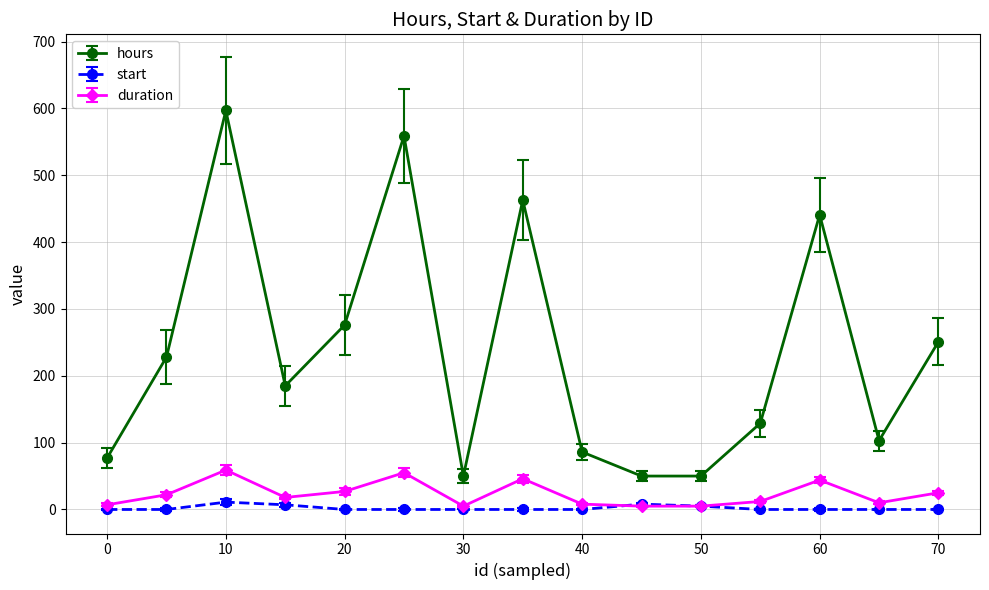

True or false: start and hours intersect in this chart.

False